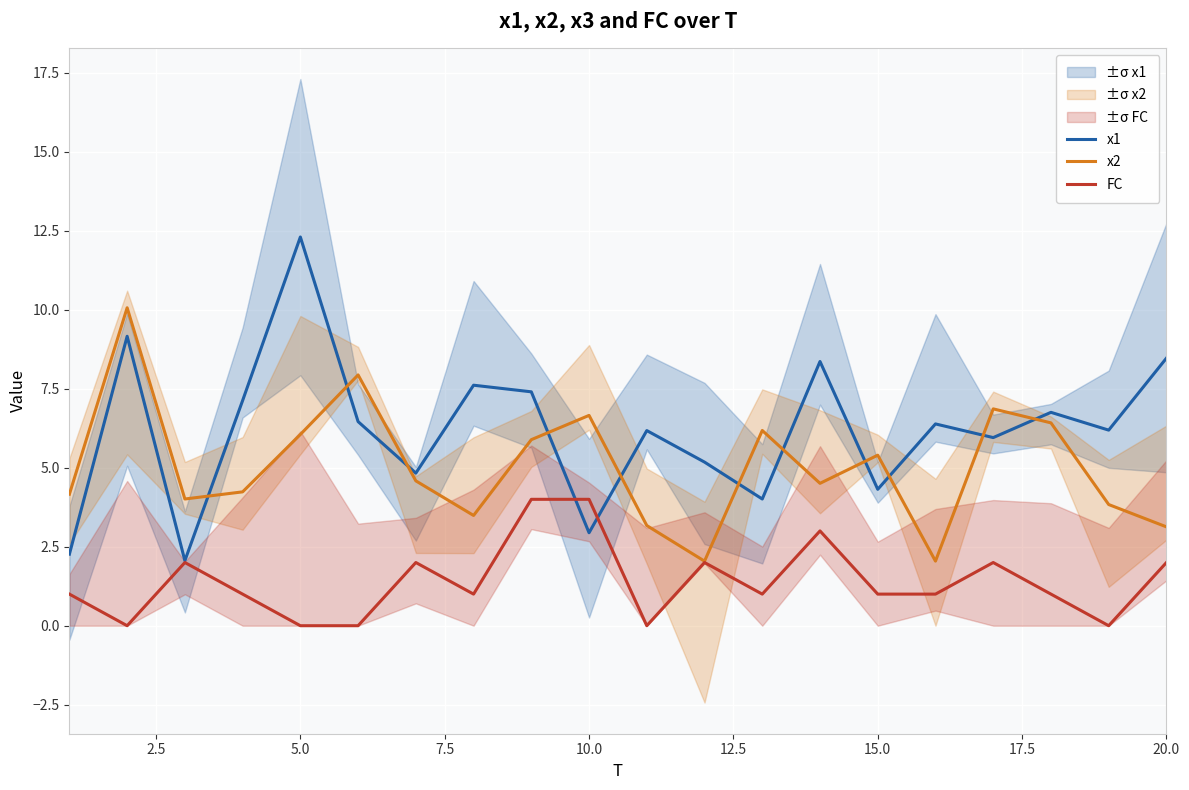

In x2, how many points are higher than both neighbors (excluding endpoints)?

6